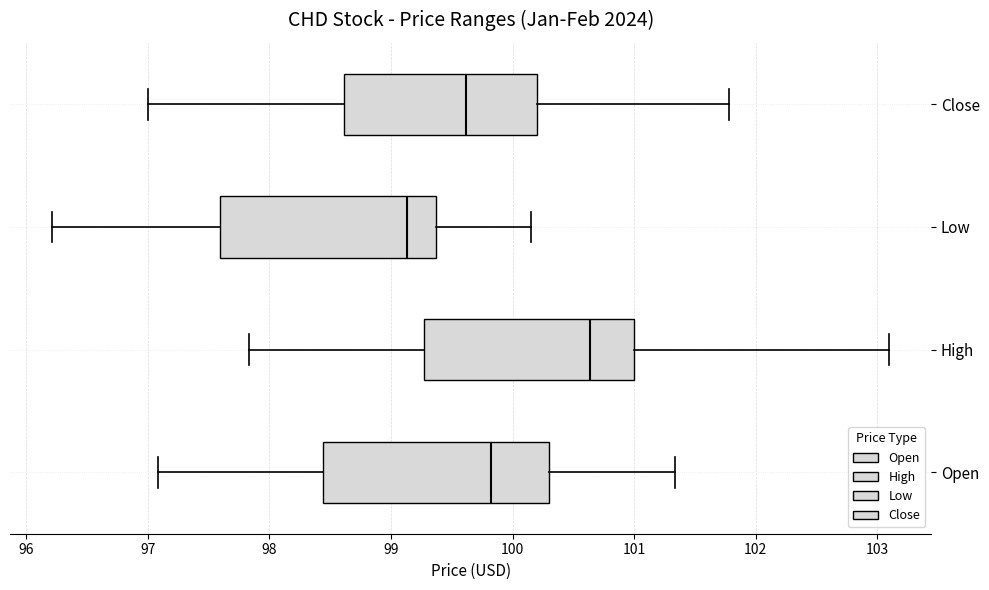

Which box has the furthest to the left median line?

Low